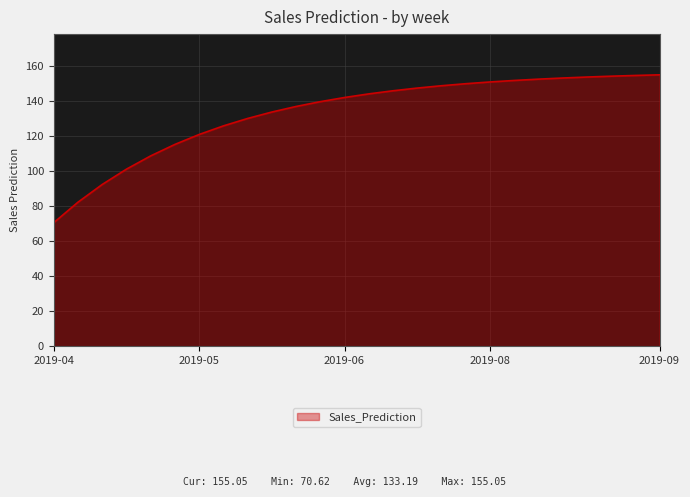

What is the minimum value shown in the chart?

70.6